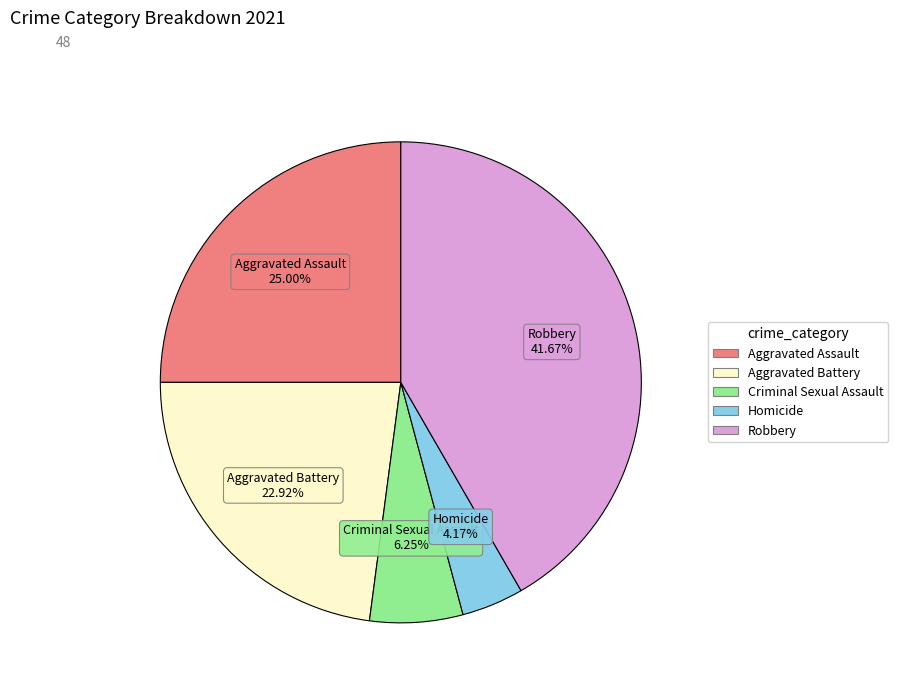

Combined, what portion of the pie is Homicide and Criminal Sexual Assault?

10.4%